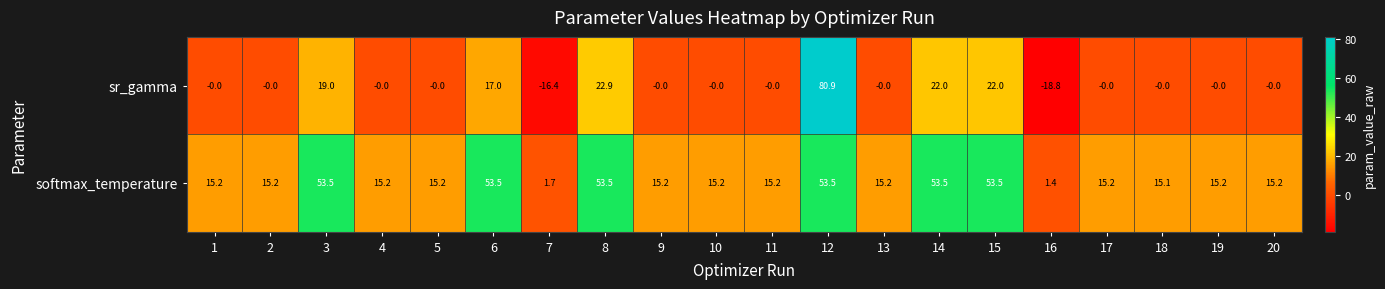

What is the average value of the sr_gamma series?

7.4